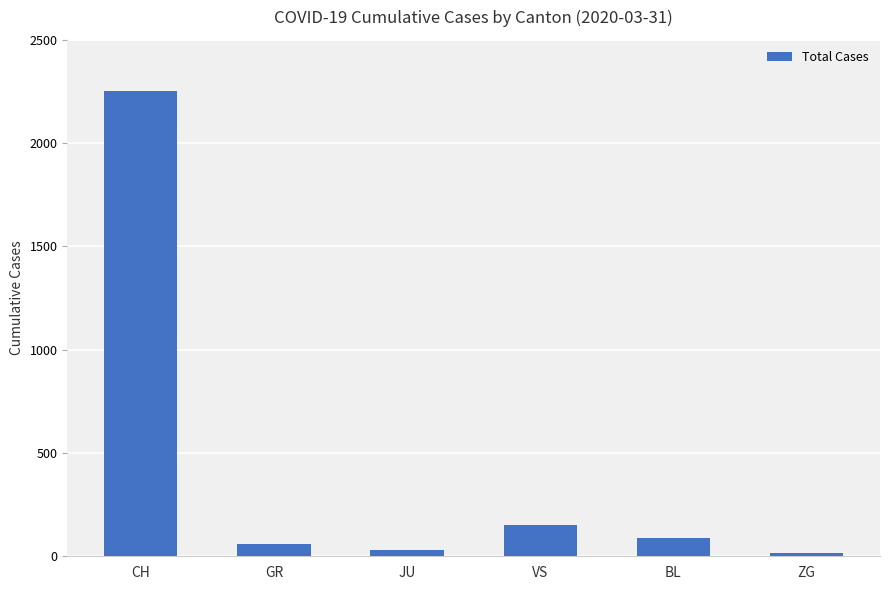

What is the label of the 3rd bar from the left?

JU